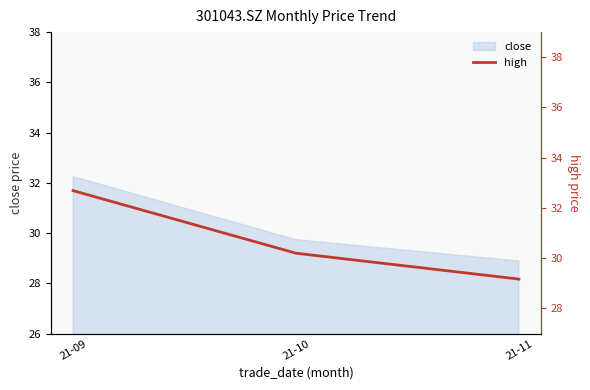

True or false: the data shows 16.1 at 21-10.

False